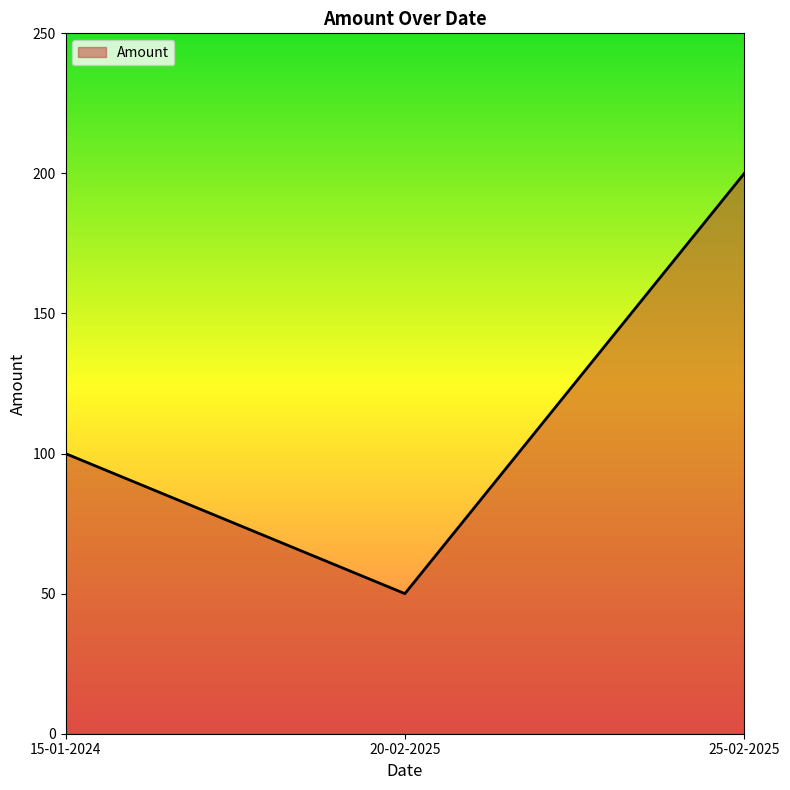

What is the smallest value displayed?

50